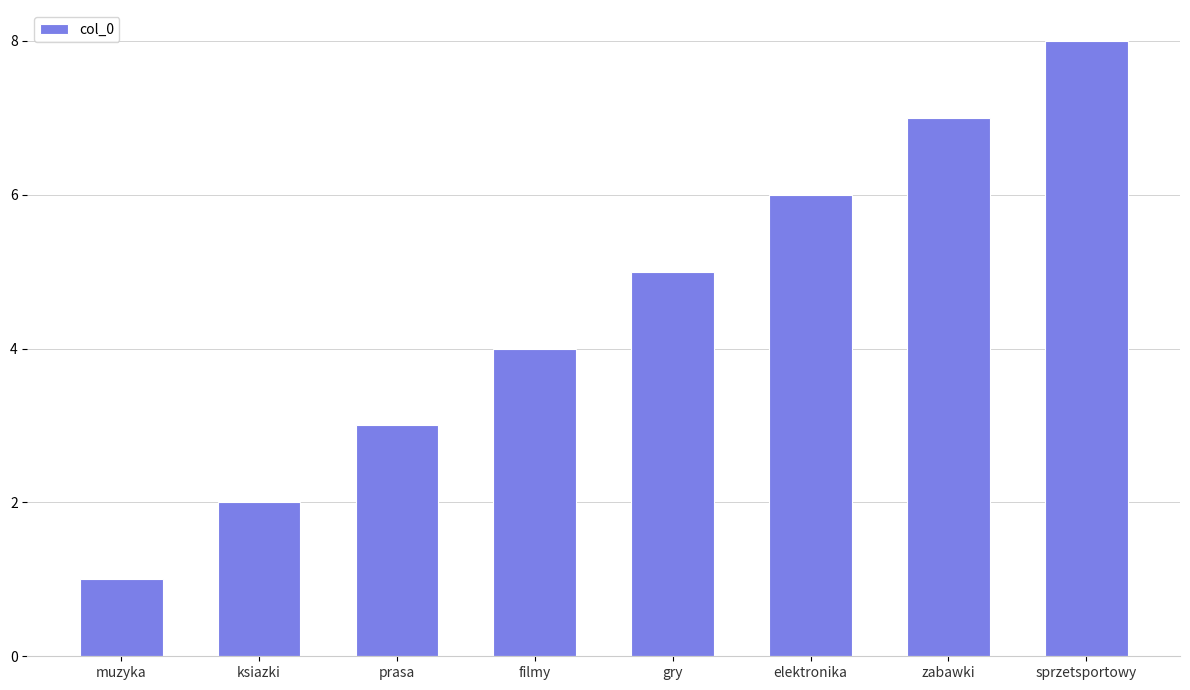

What is the change in value from ksiazki to elektronika?

+4